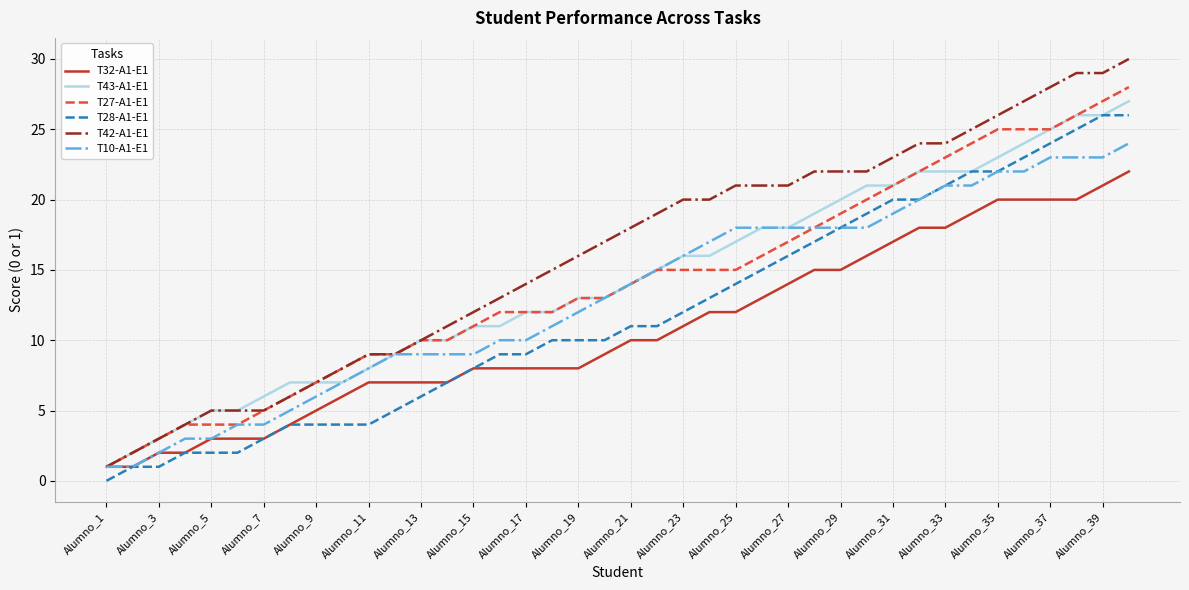

True or false: T27-A1-E1 and T28-A1-E1 cross at least once.

False